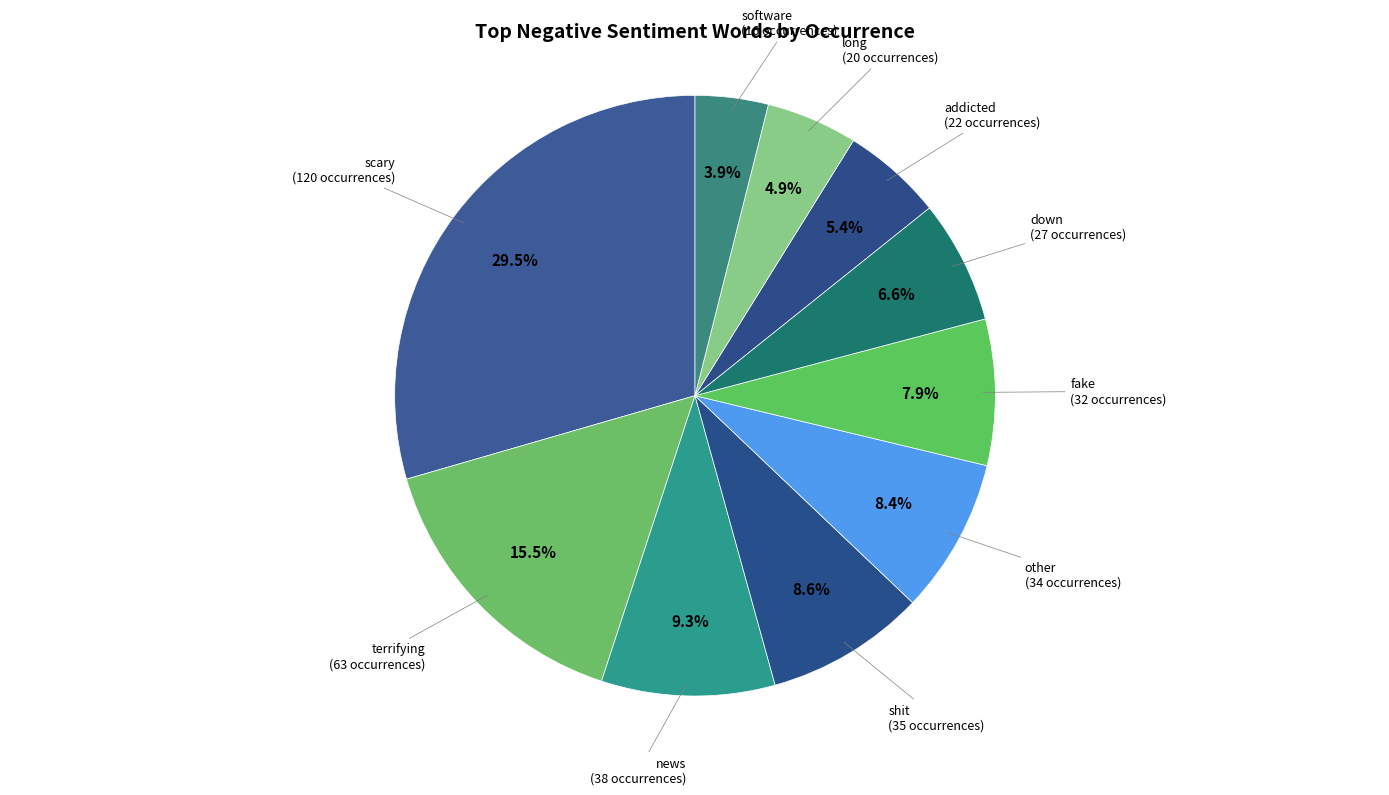

Does any single category account for the majority?

No